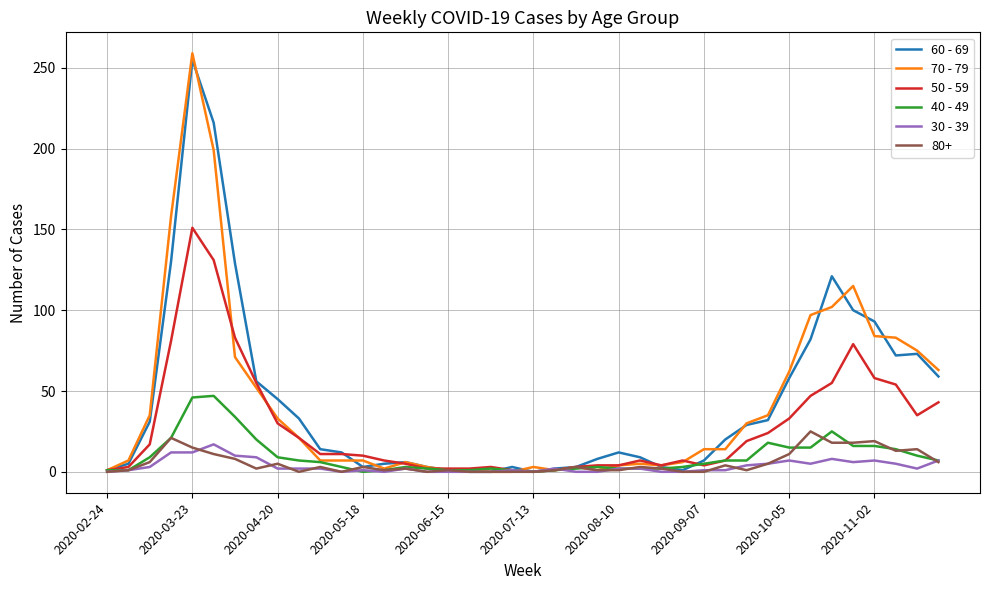

Which series has the widest spread of values?

70 - 79